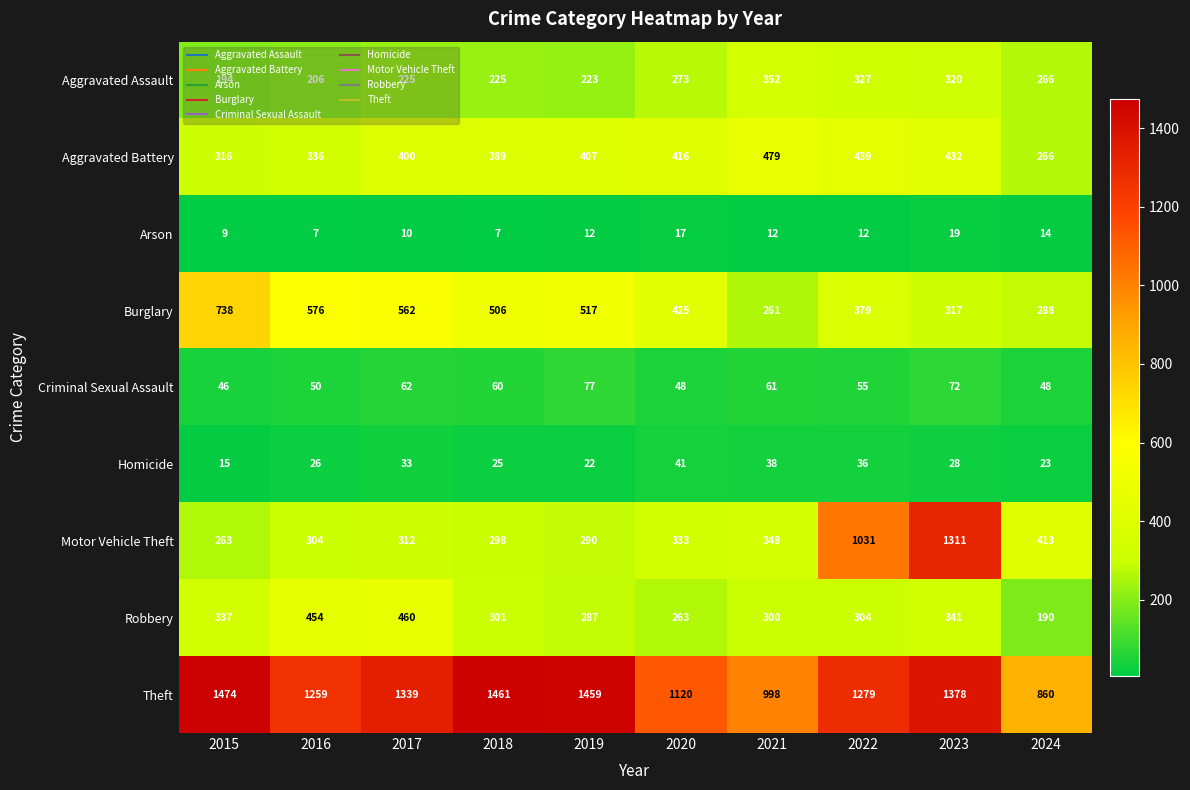

At which category is the sum across all series the highest?

2023